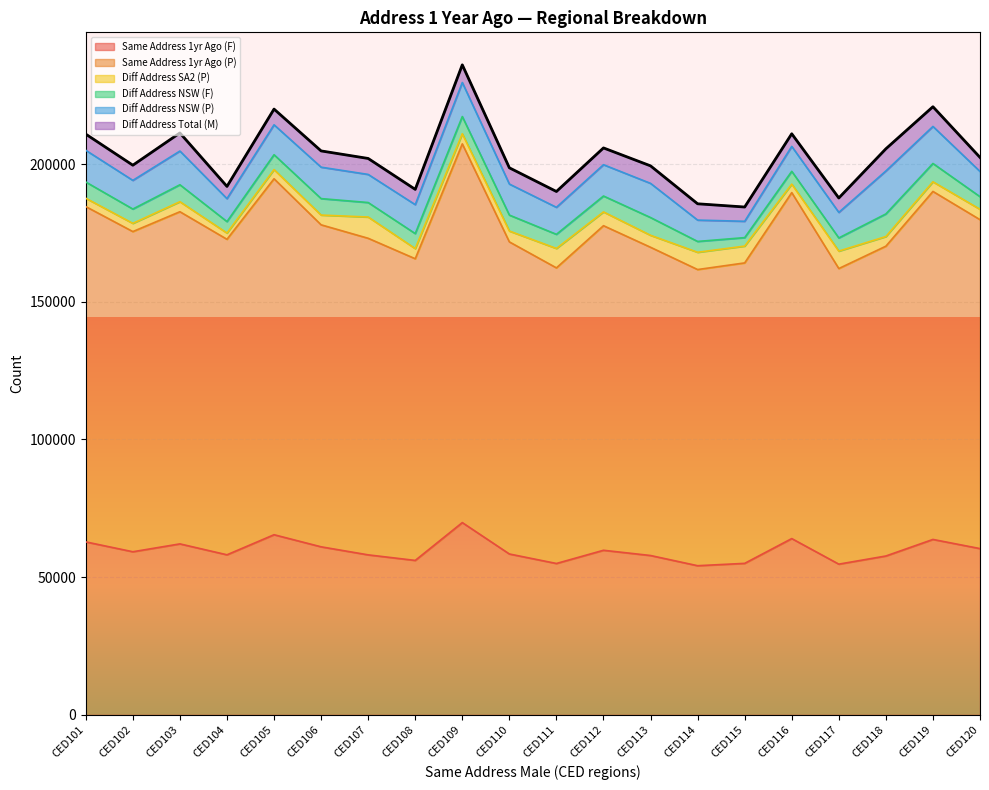

Which label corresponds to the largest value in the chart?

CED109